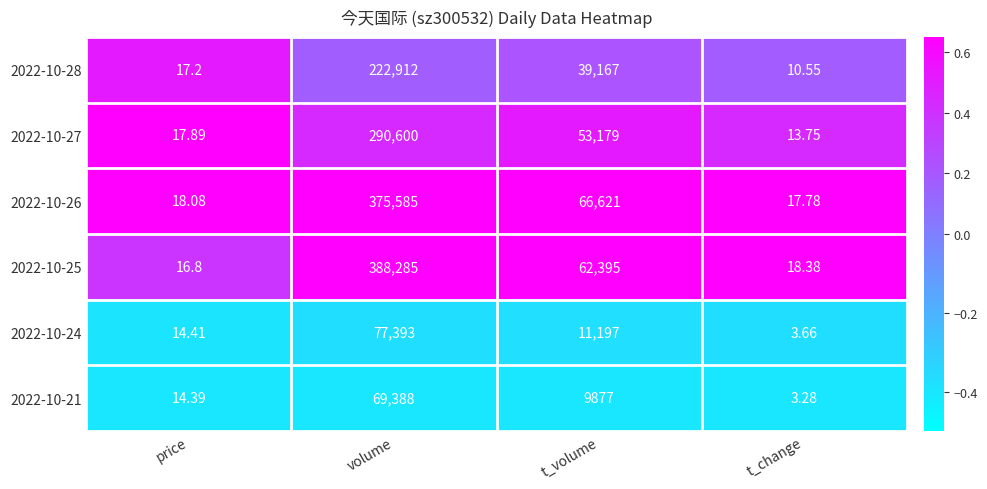

How many data points does each series have?

4